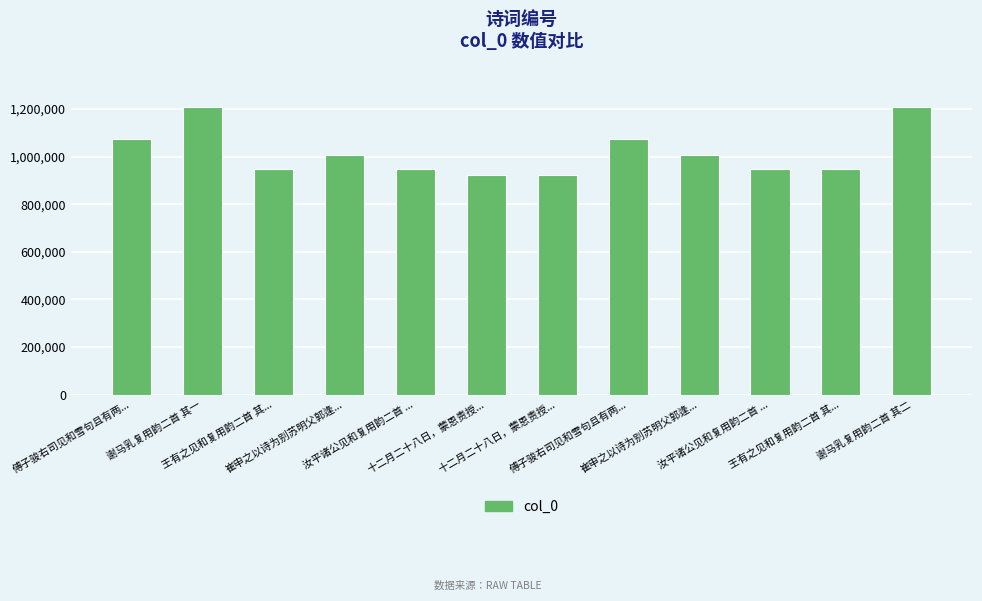

What is the sum of the values at 王有之见和复用韵二首 其... and 十二月二十八日，蒙恩责授...?

1867643